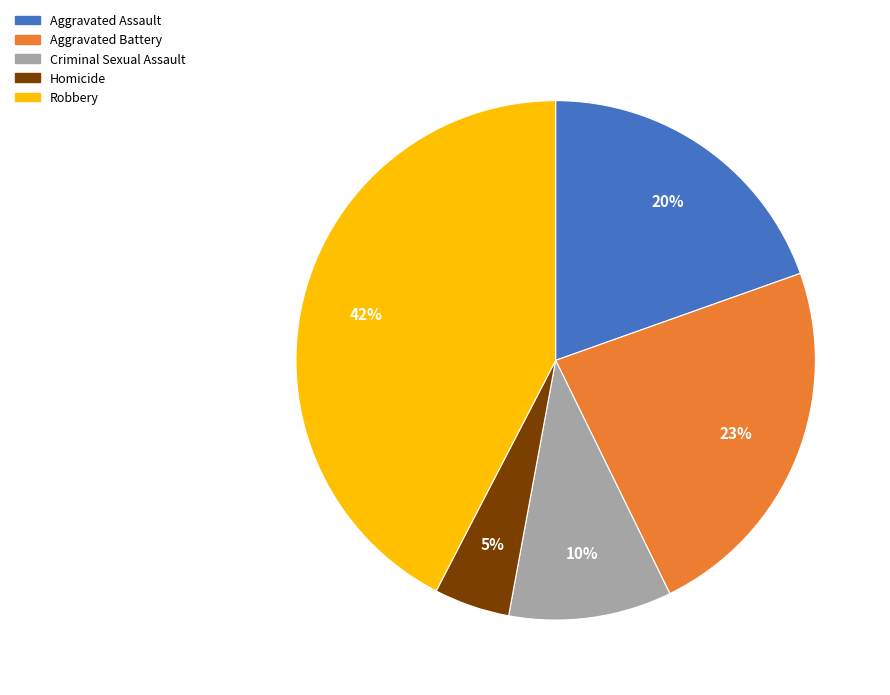

To the nearest percent, what is the difference between the Aggravated Battery and Criminal Sexual Assault slice percentages?

13%